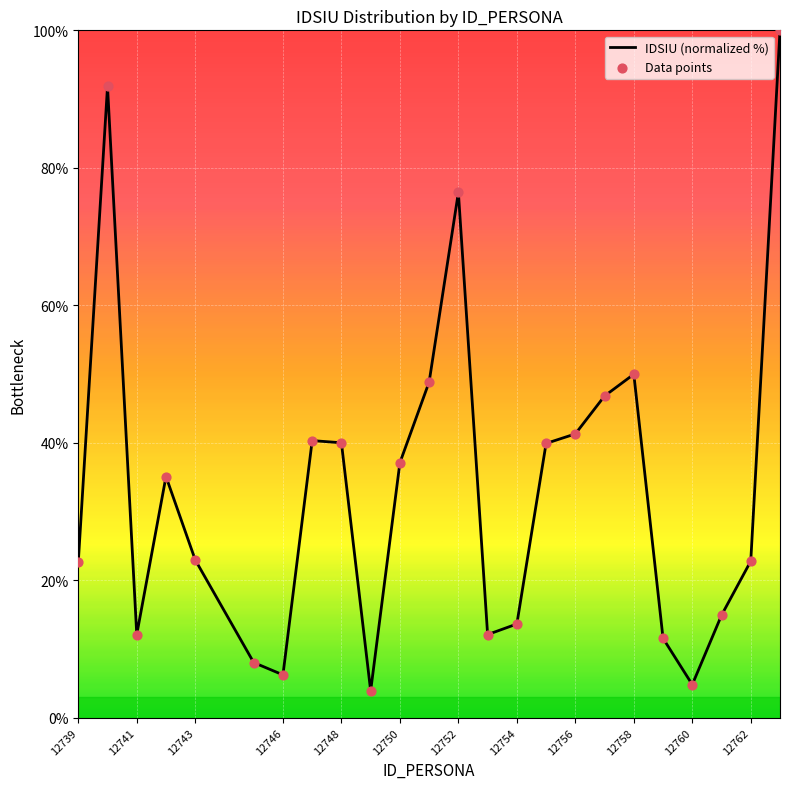

What is the greatest value displayed?

100.0